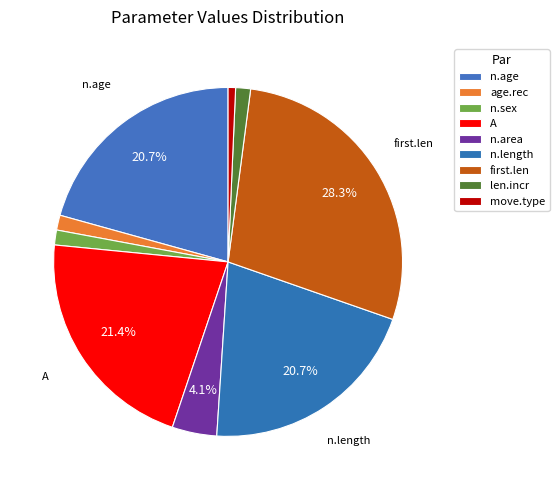

Is the sum of len.incr and A greater than half?

No